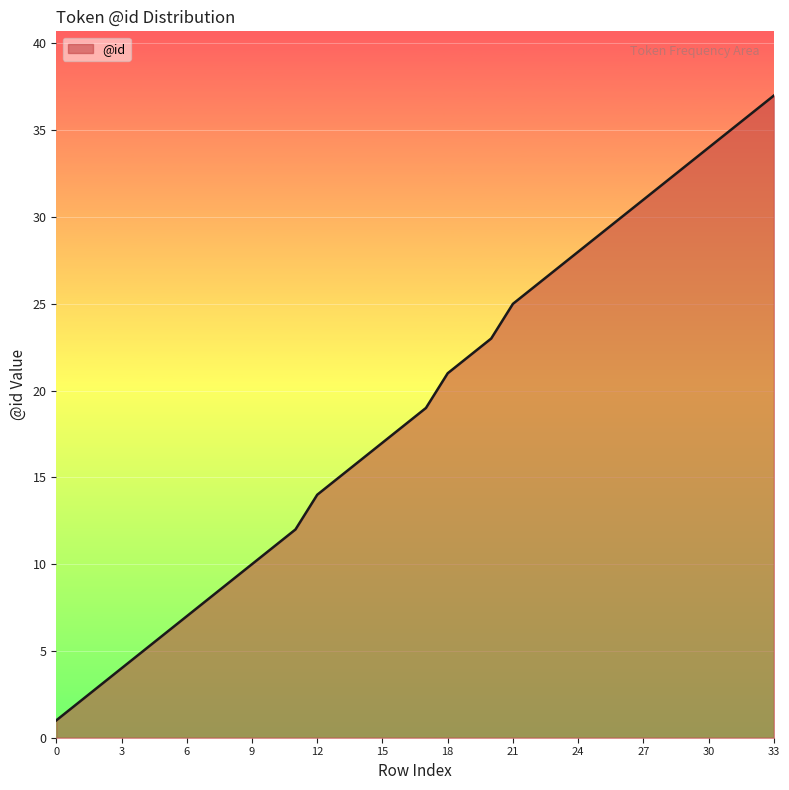

How many series are shown in this chart?

1